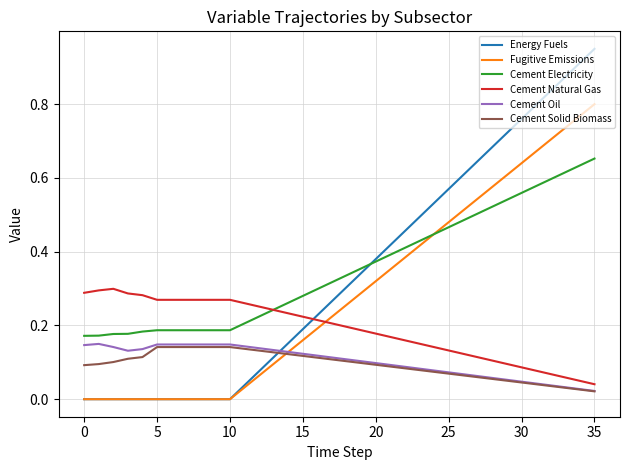

Which series has the largest range (max minus min)?

Energy Fuels